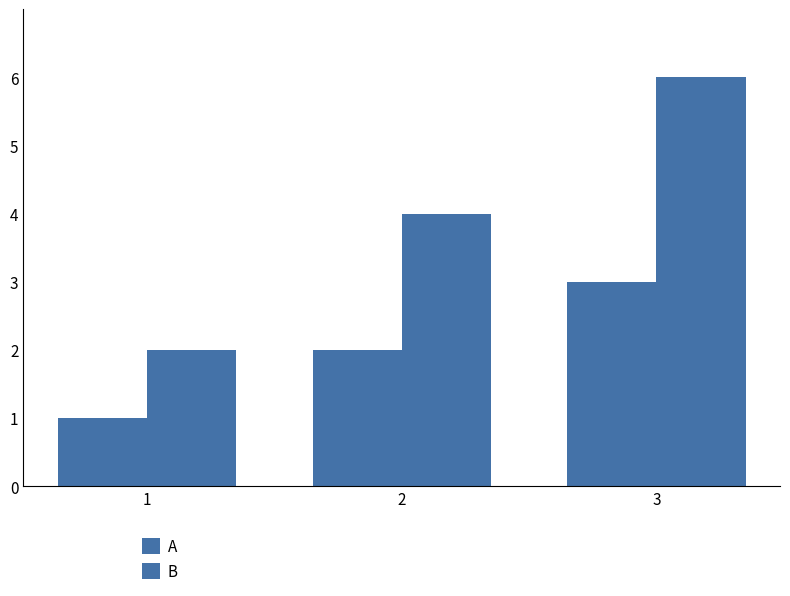

True or false: A has a value of 2 at 1.

False